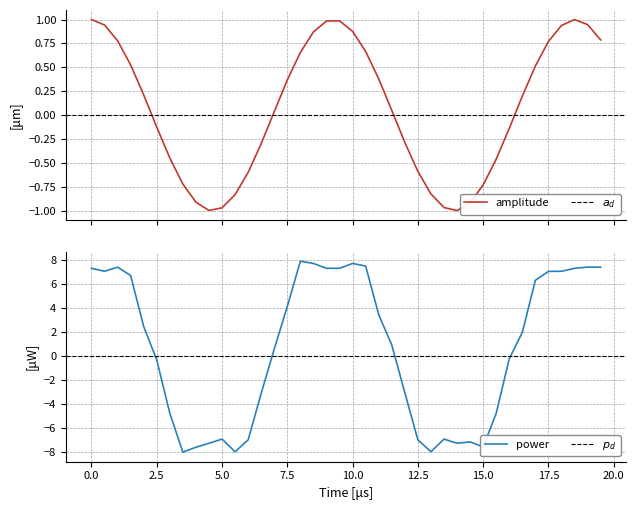

Is this an area chart (filled region under the line)?

No